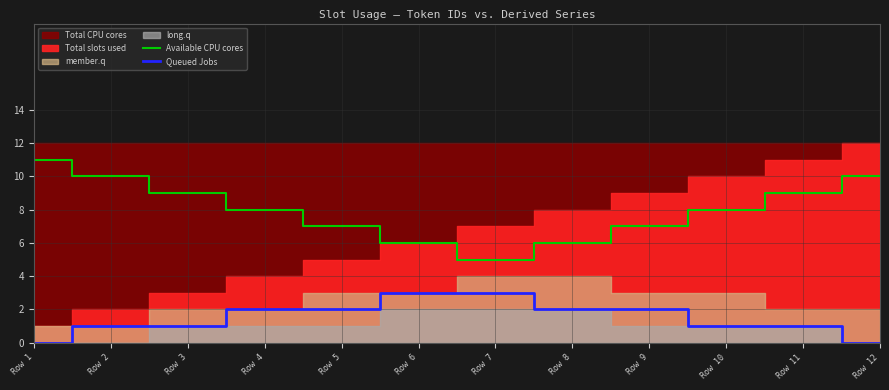

True or false: Queued Jobs and Available CPU cores intersect in this chart.

False